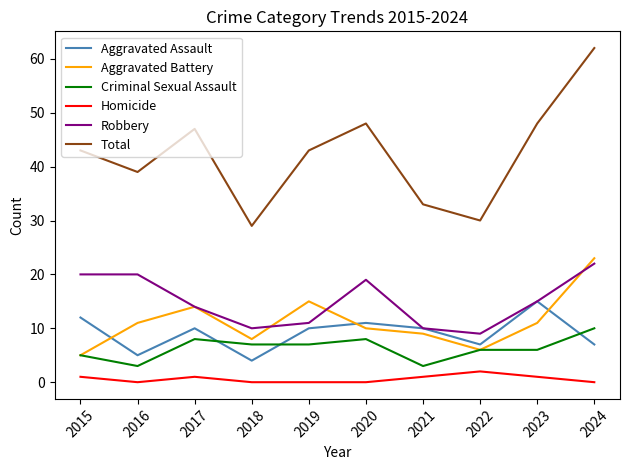

How many categories are shown in the chart?

10